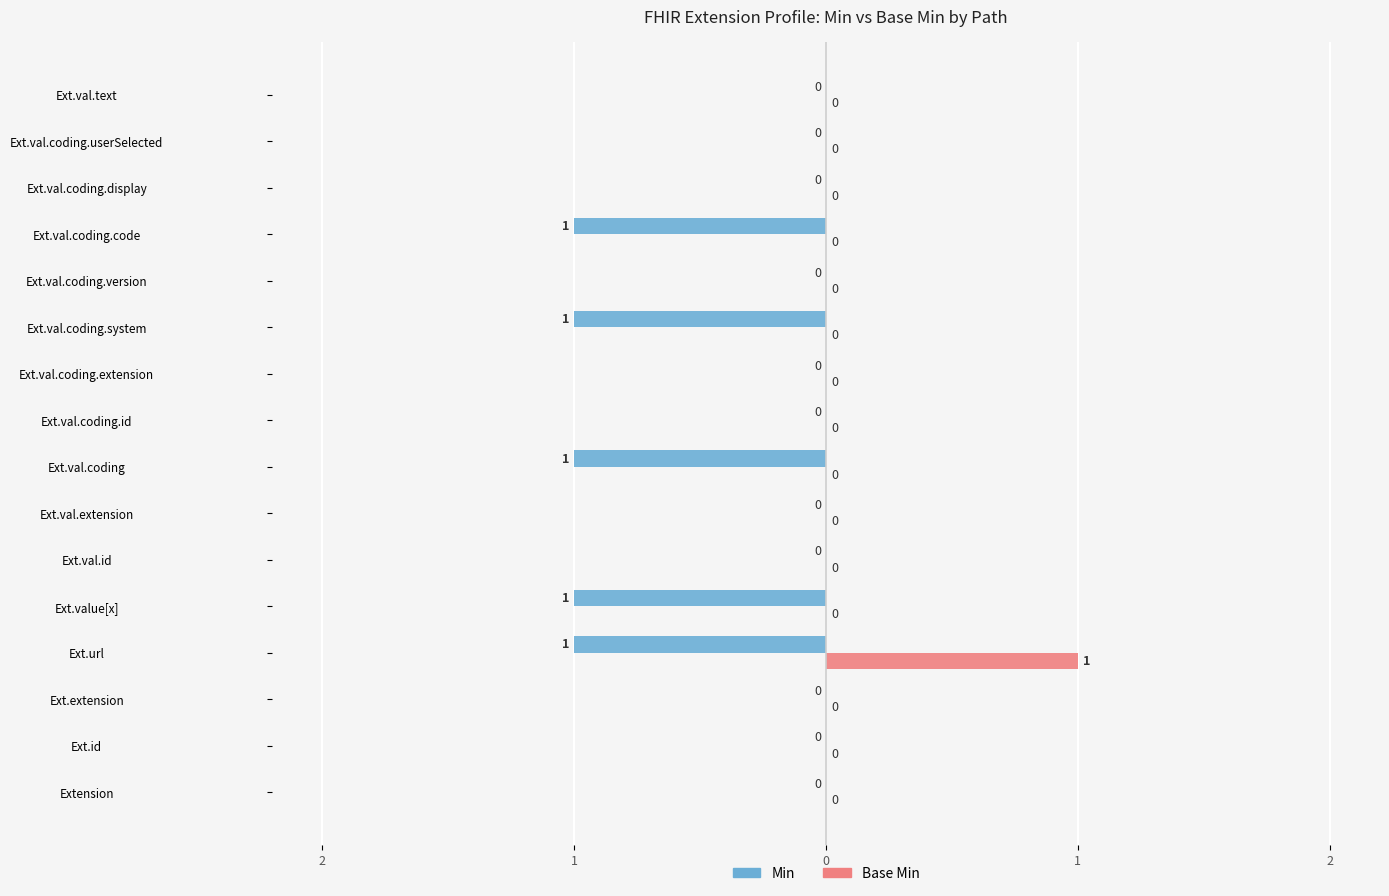

What are all the series names shown in the legend?

Min, Base Min